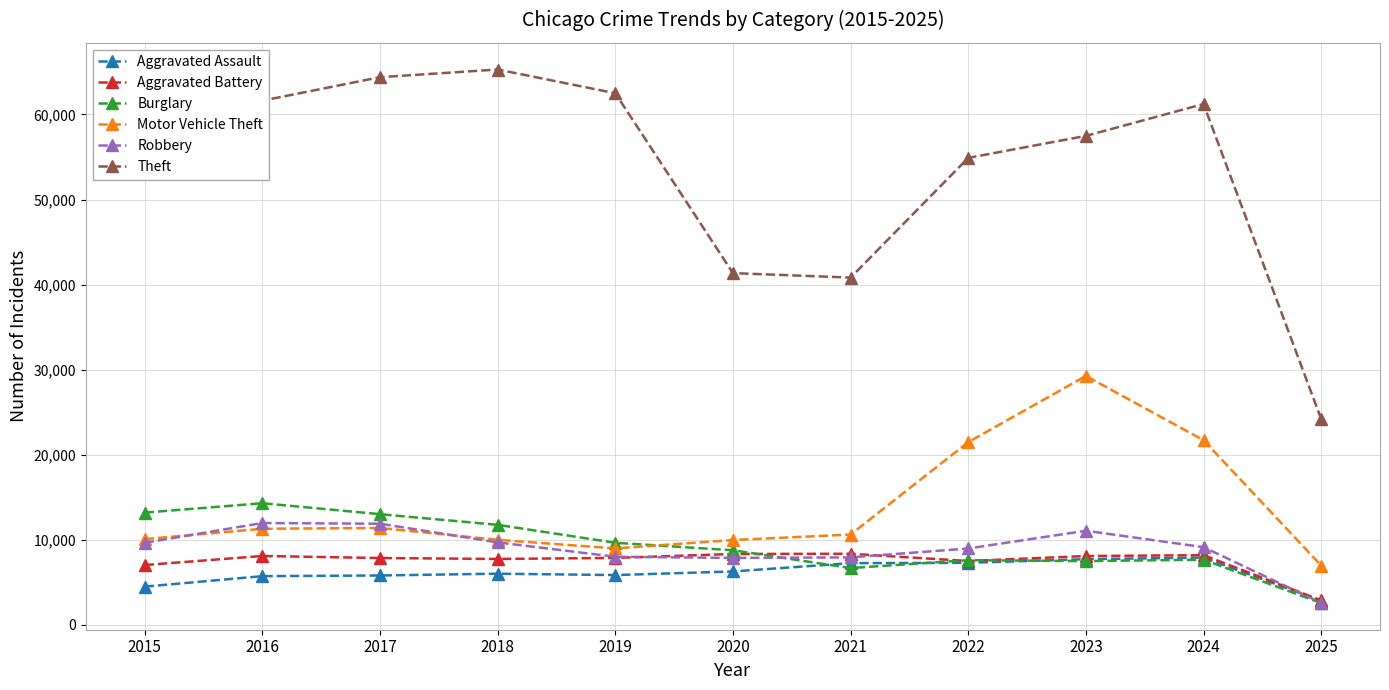

What is the value of the Robbery point at the 10th from the left?

9121